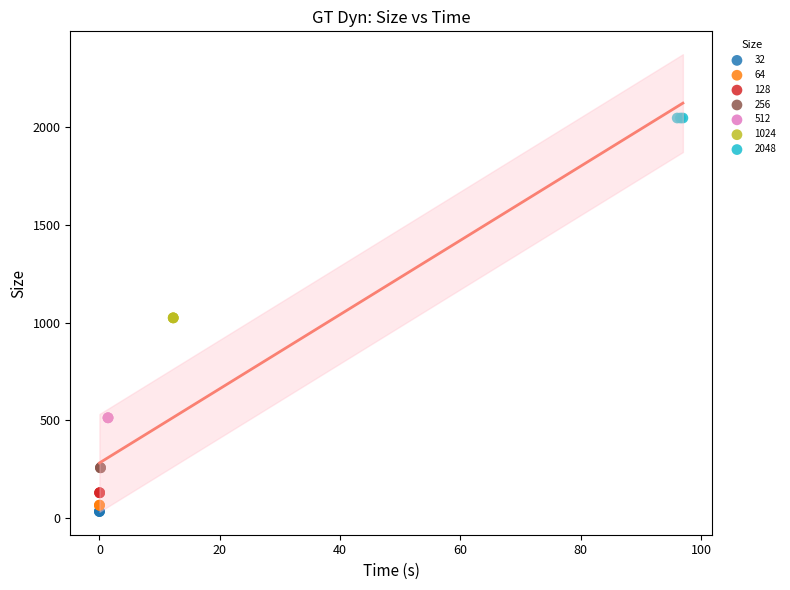

Which series contains the highest Y value?

2048